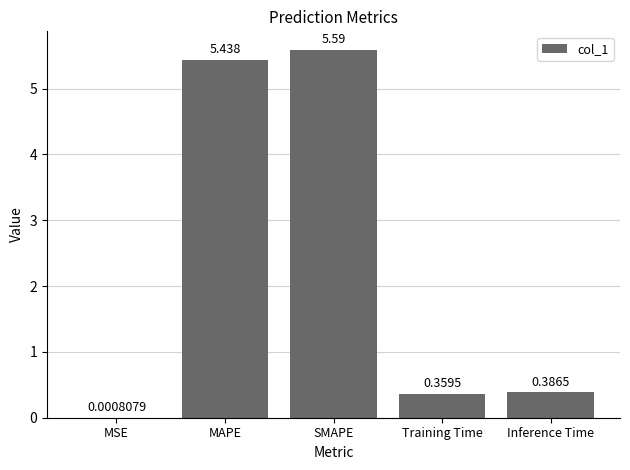

Which has a higher value, Inference Time or SMAPE?

SMAPE